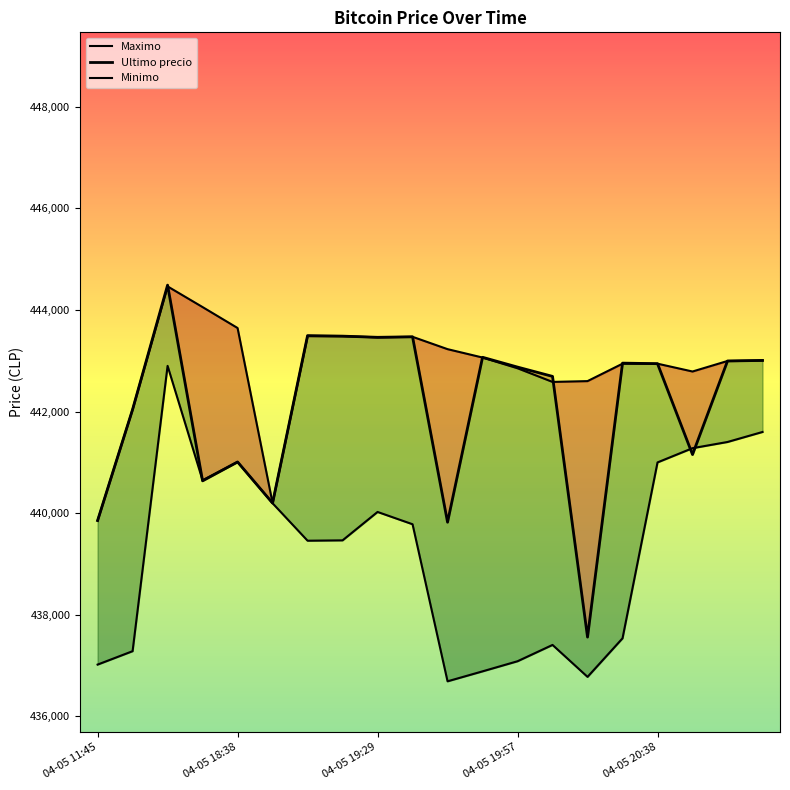

What is the difference between the second highest and second lowest values in the Maximo series?

3857